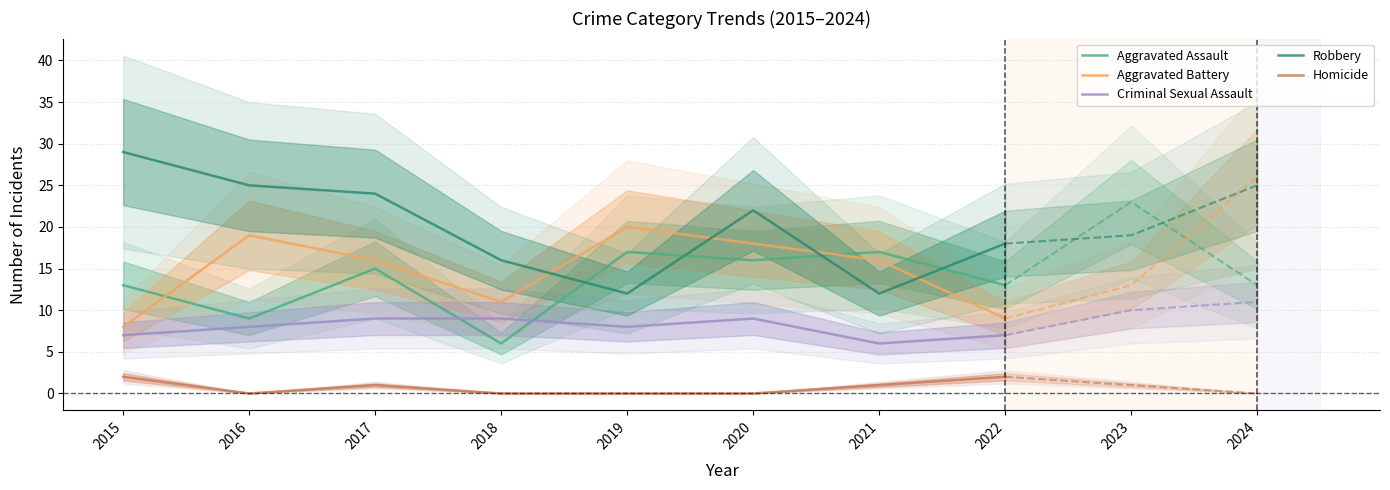

Does the chart have visible grid lines?

Yes